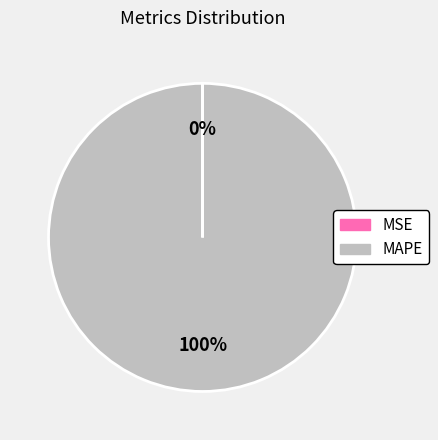

Is there a majority slice in this chart?

Yes